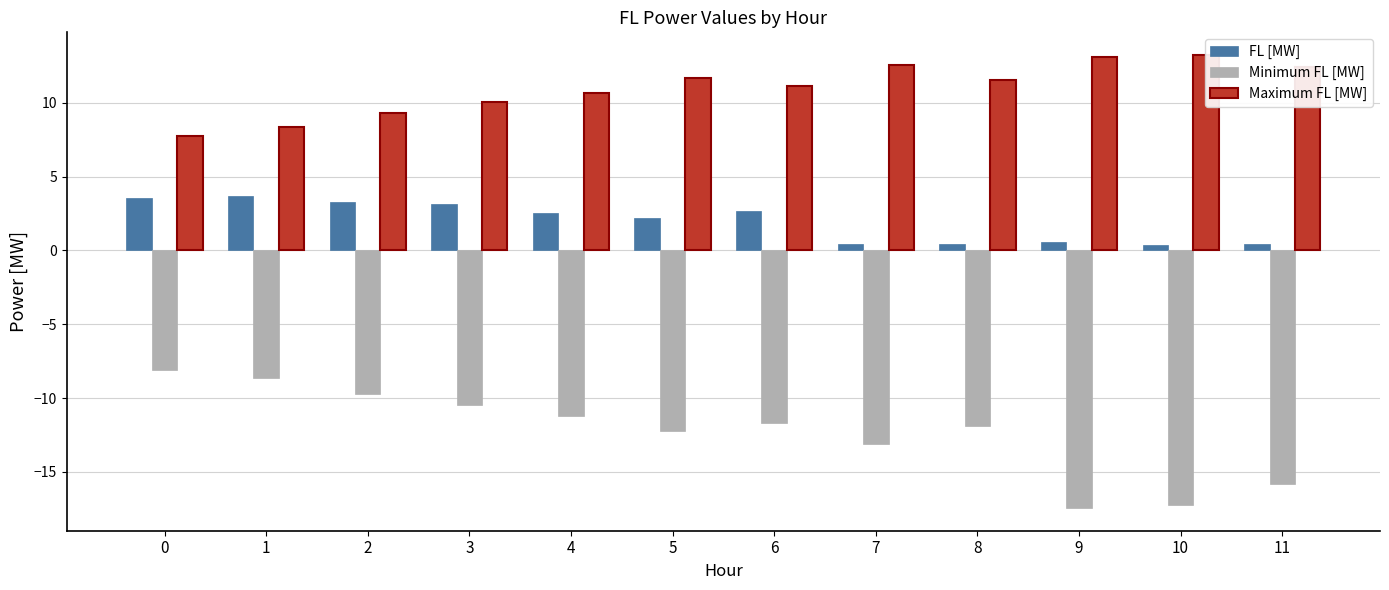

What are all the series names shown in the legend?

FL [MW], Minimum FL [MW], Maximum FL [MW]